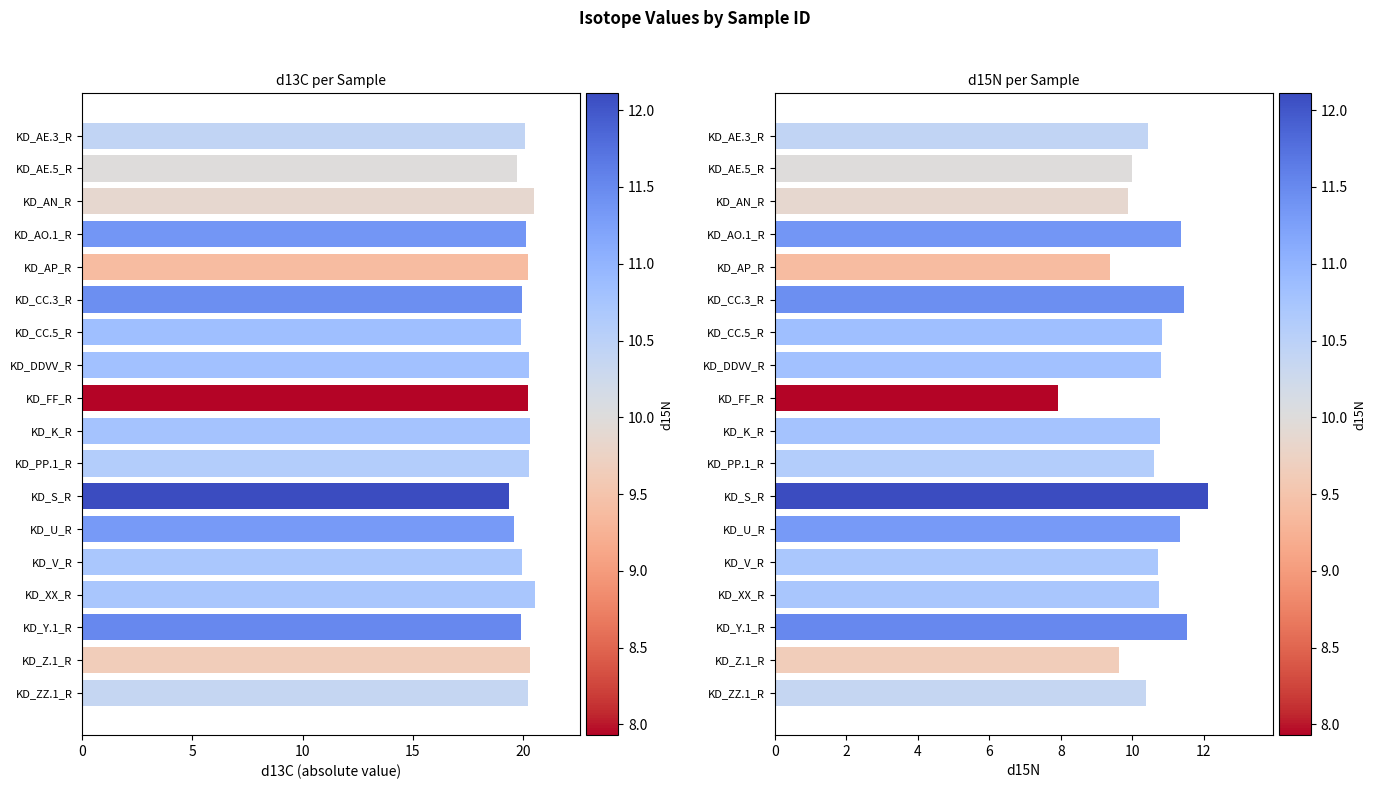

Does the chart contain stacked bars?

No